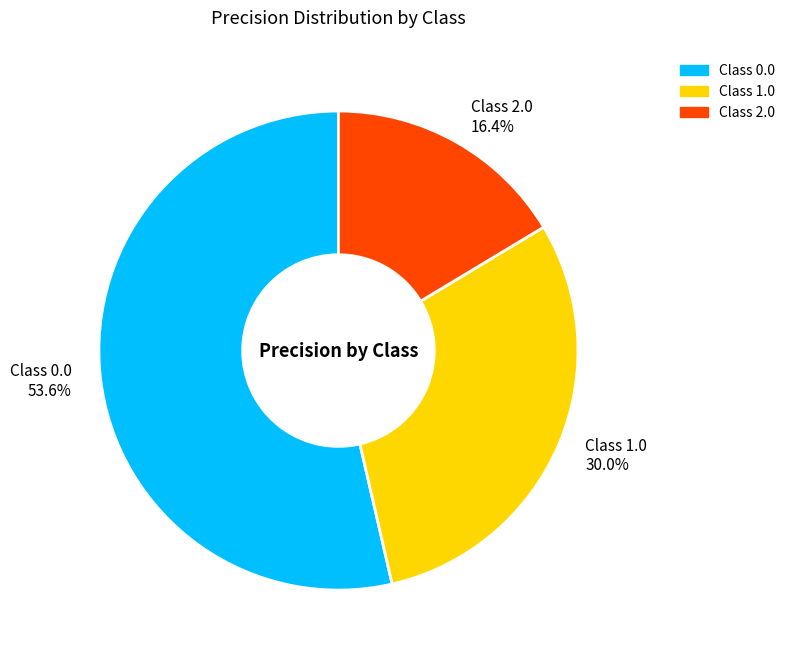

Is Class 2.0 16.4% the majority of the pie?

No